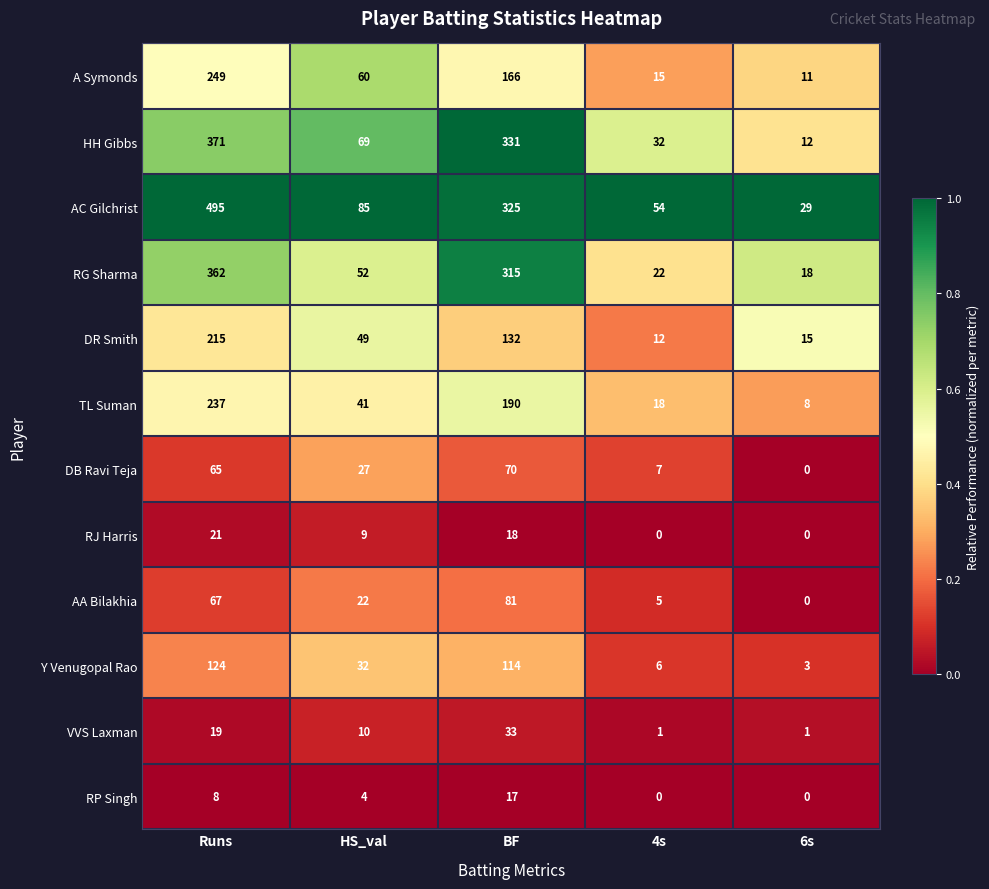

True or false: A Symonds has a value of 166 at BF.

True